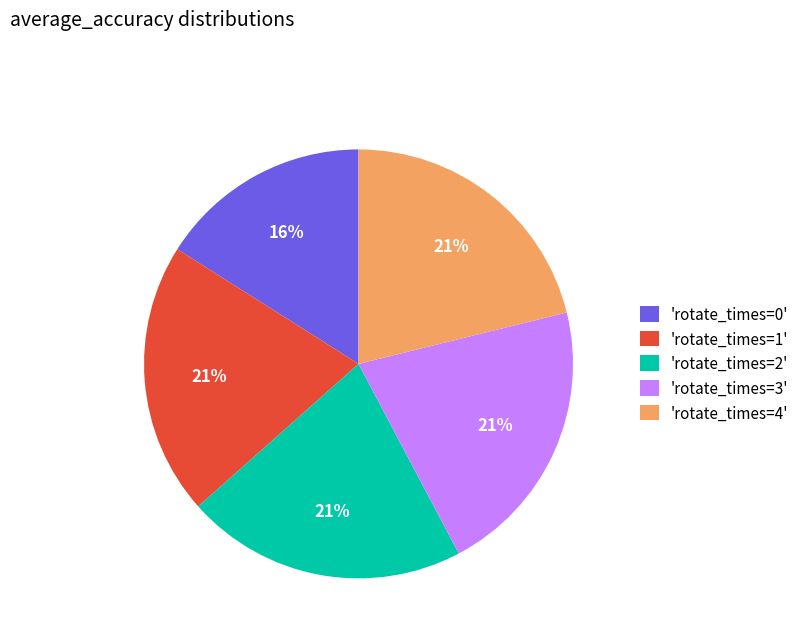

True or false: 'rotate_times=4' accounts for 35% of the total.

False